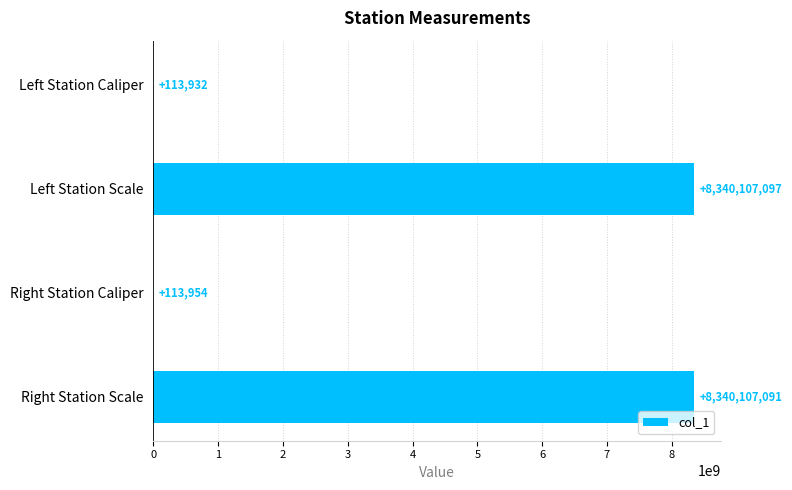

The value at Left Station Scale is 2560218700. True or false?

False